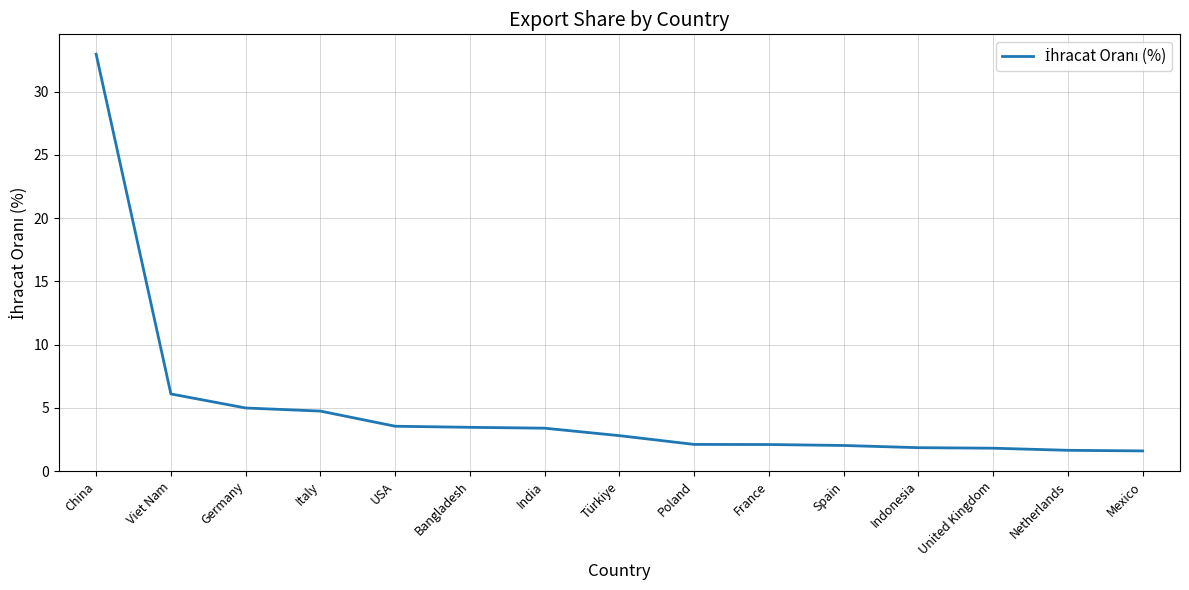

Is it true that the value at Germany is 8.0?

False